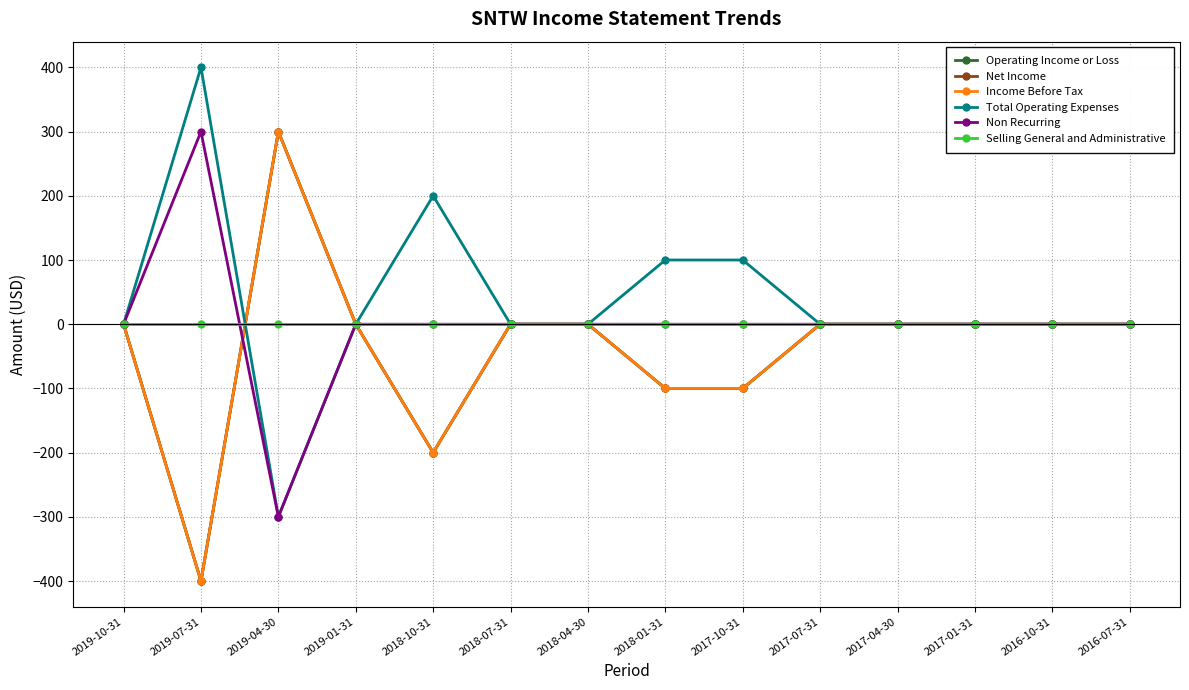

At 2019-07-31, list the series in order from largest to smallest.

Total Operating Expenses, Non Recurring, Selling General and Administrative, Operating Income or Loss, Net Income, Income Before Tax